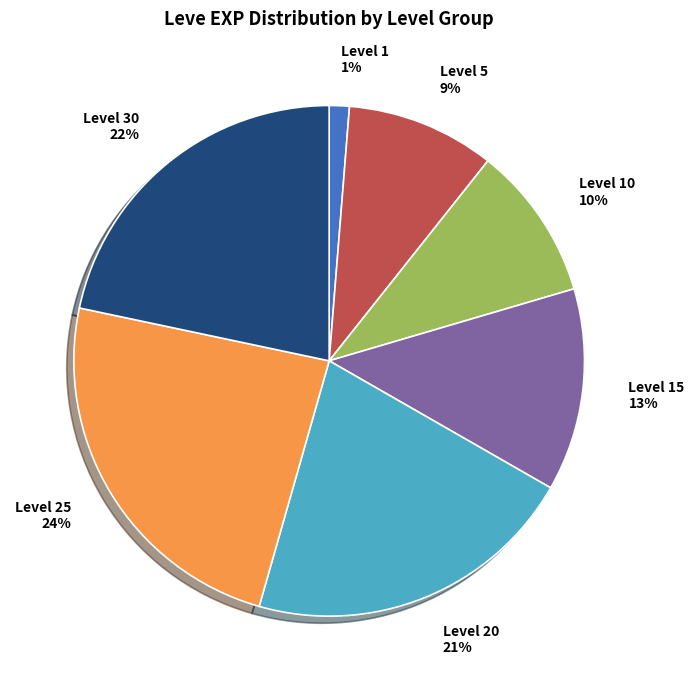

What is the smallest slice in the pie chart?

Level 1